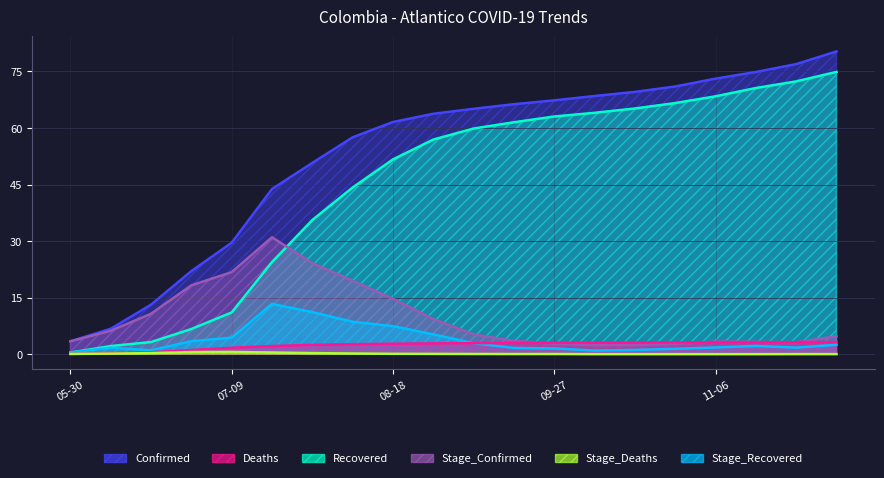

True or false: Confirmed and Deaths cross at least once.

False